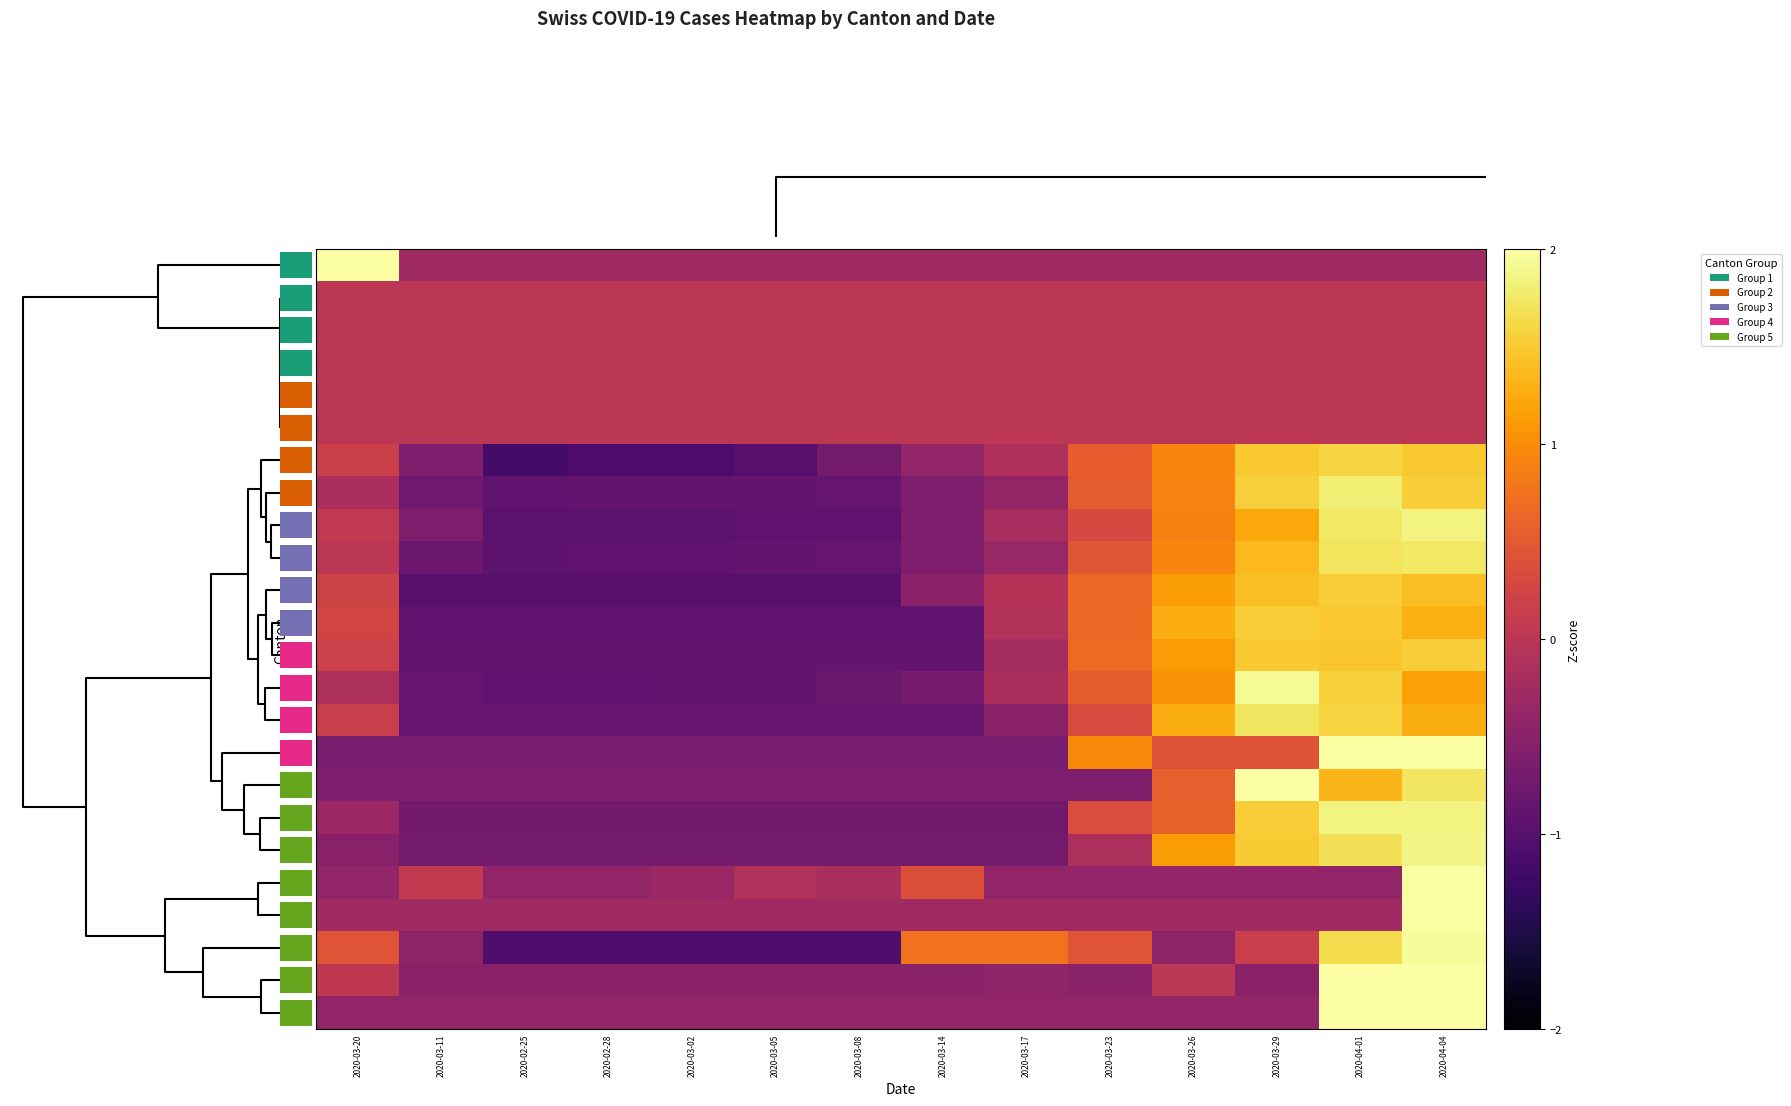

Is it true that GR equals -0.8 at 2020-03-05?

True